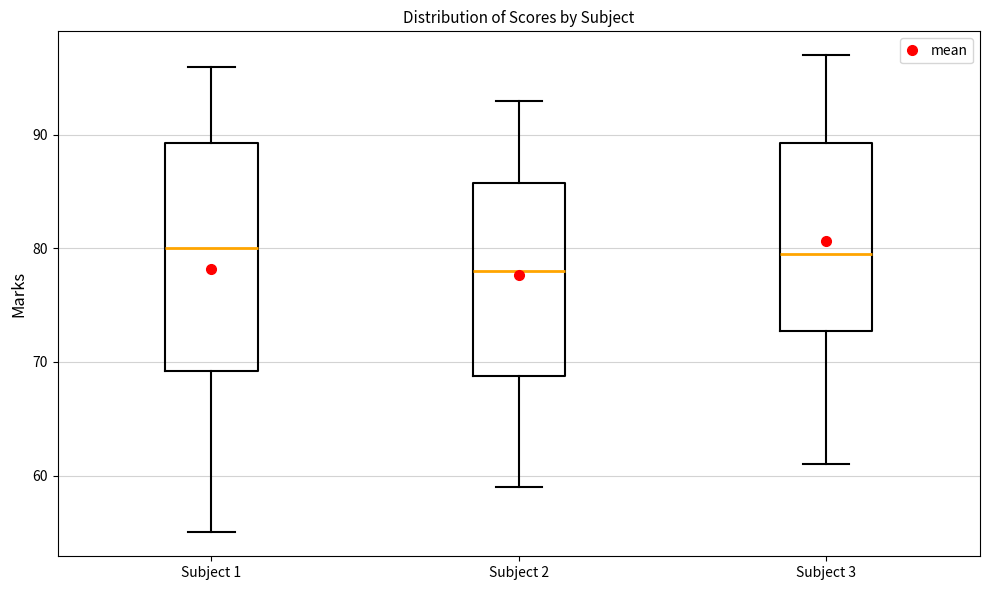

Which box is the tallest, from its lower edge to its upper edge?

Subject 1